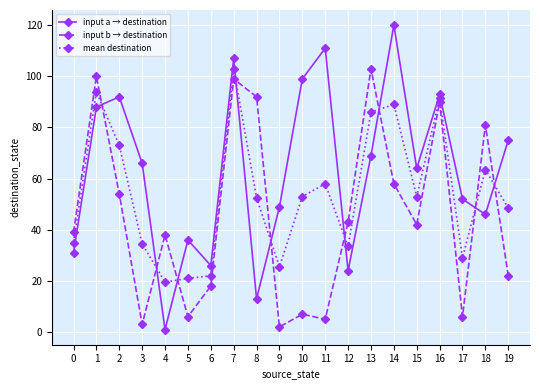

Is the value of mean destination at 12 greater than the value of input b → destination at 10?

Yes